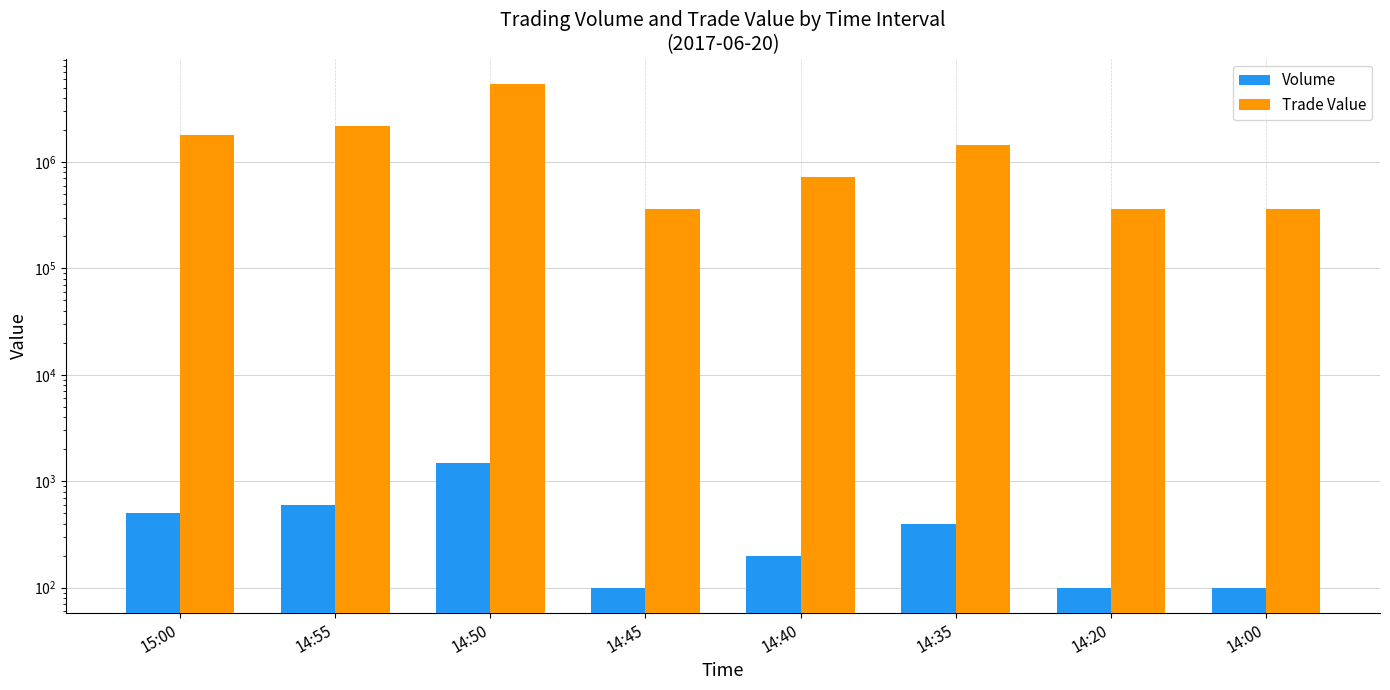

Which series has the largest total across all categories?

Trade Value